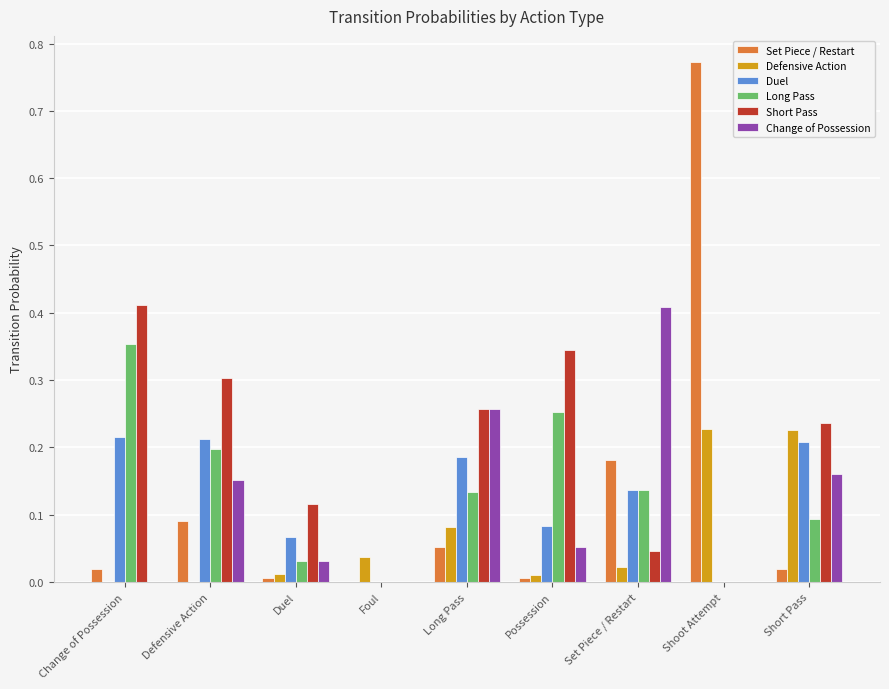

Which series has the largest total across all categories?

Short Pass